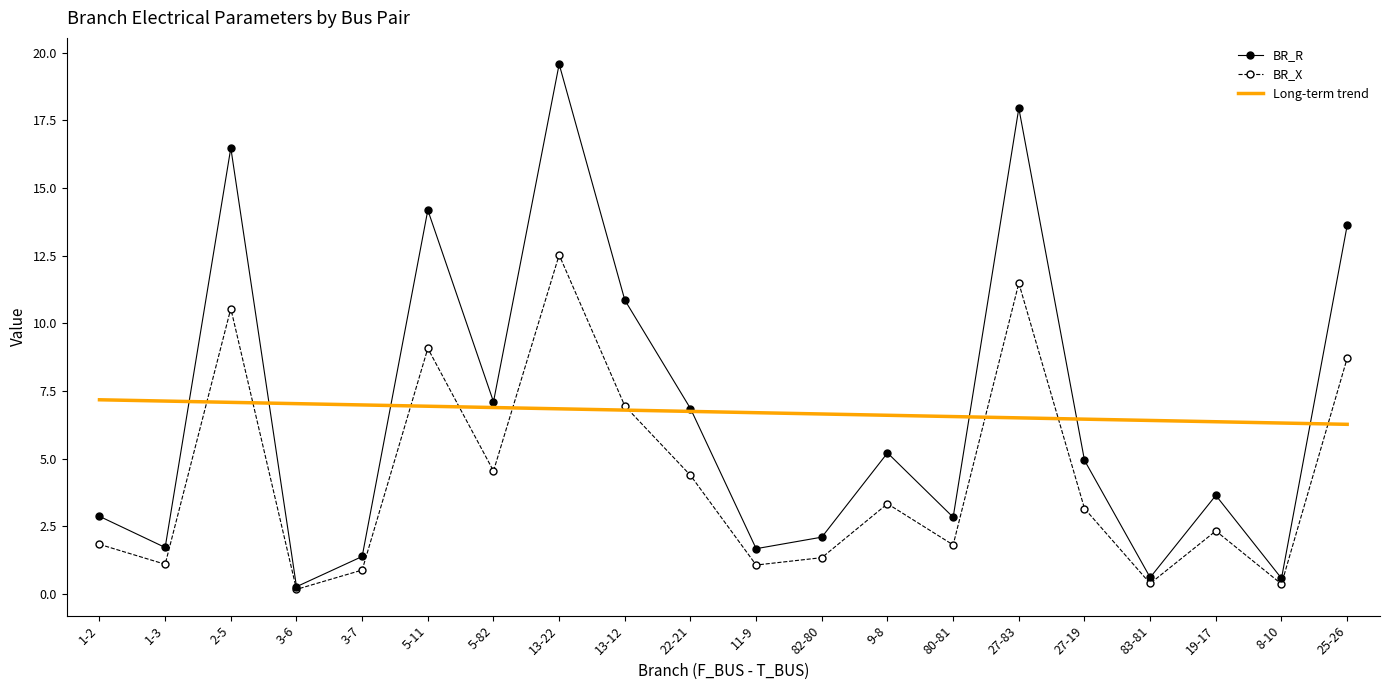

True or false: BR_X and BR_R cross at least once.

False